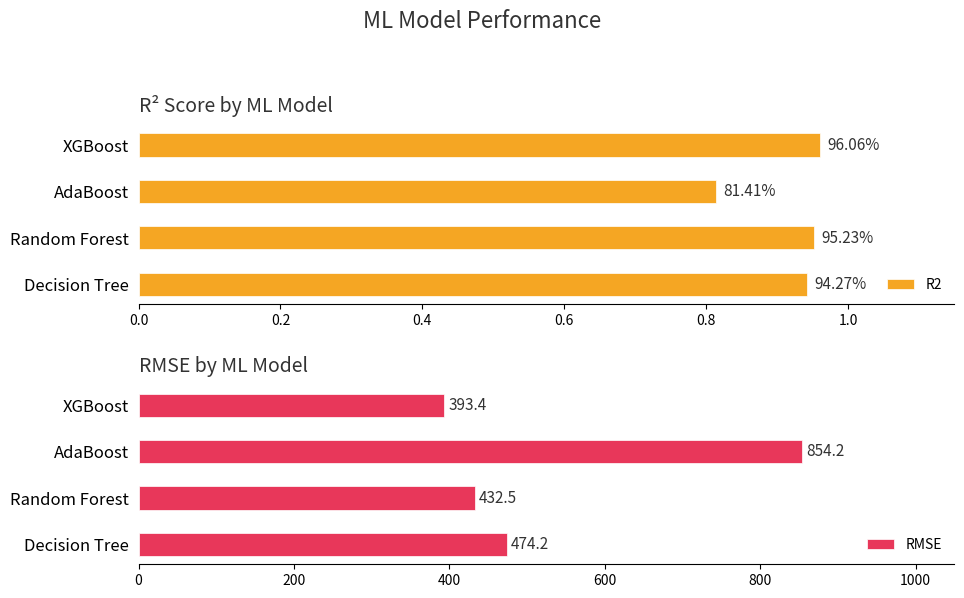

What value does the RMSE series have at Random Forest?

432.5